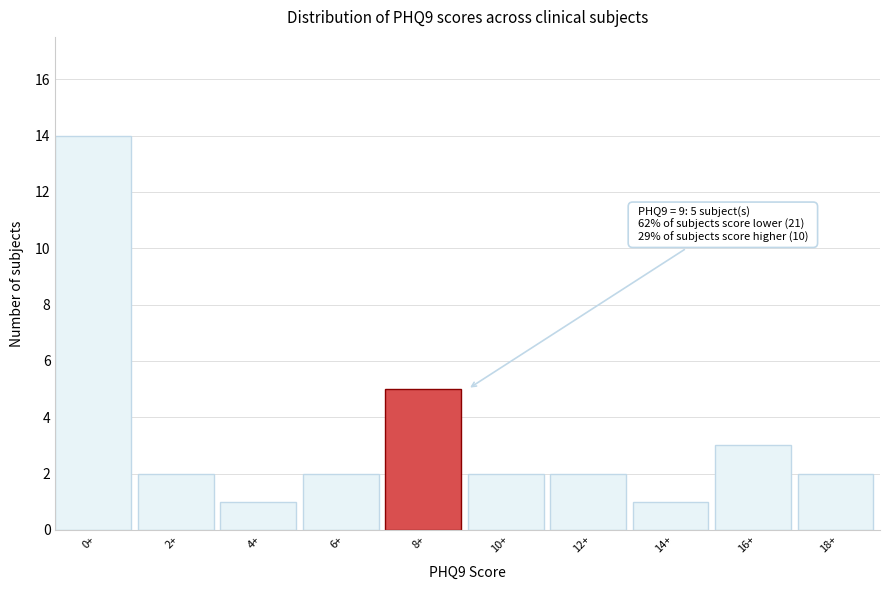

Reading right to left, extract all data points from this chart.

2	3	1	2	2	5	2	1	2	14